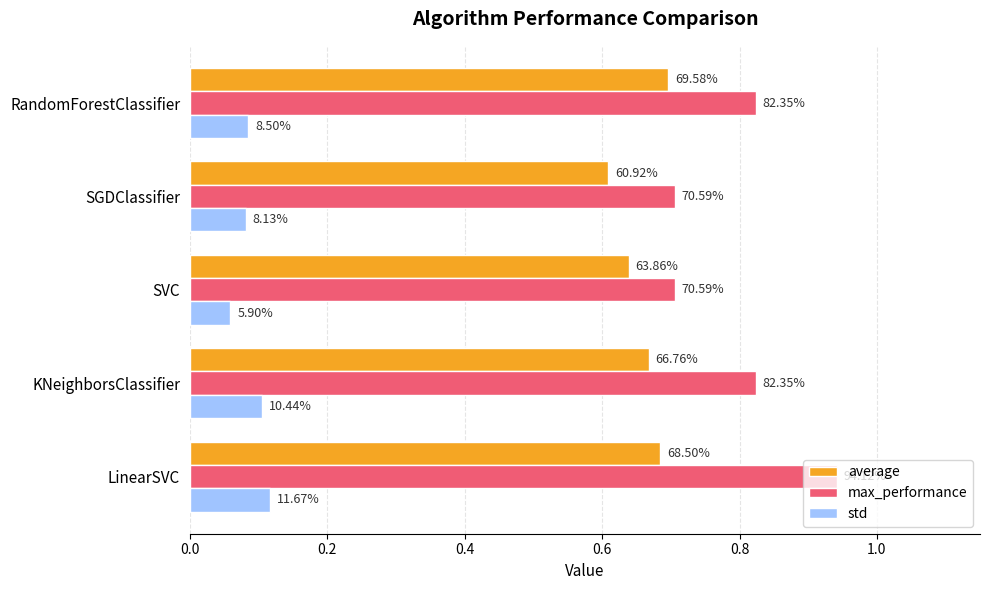

What is the sum of all max_performance values?

4.0